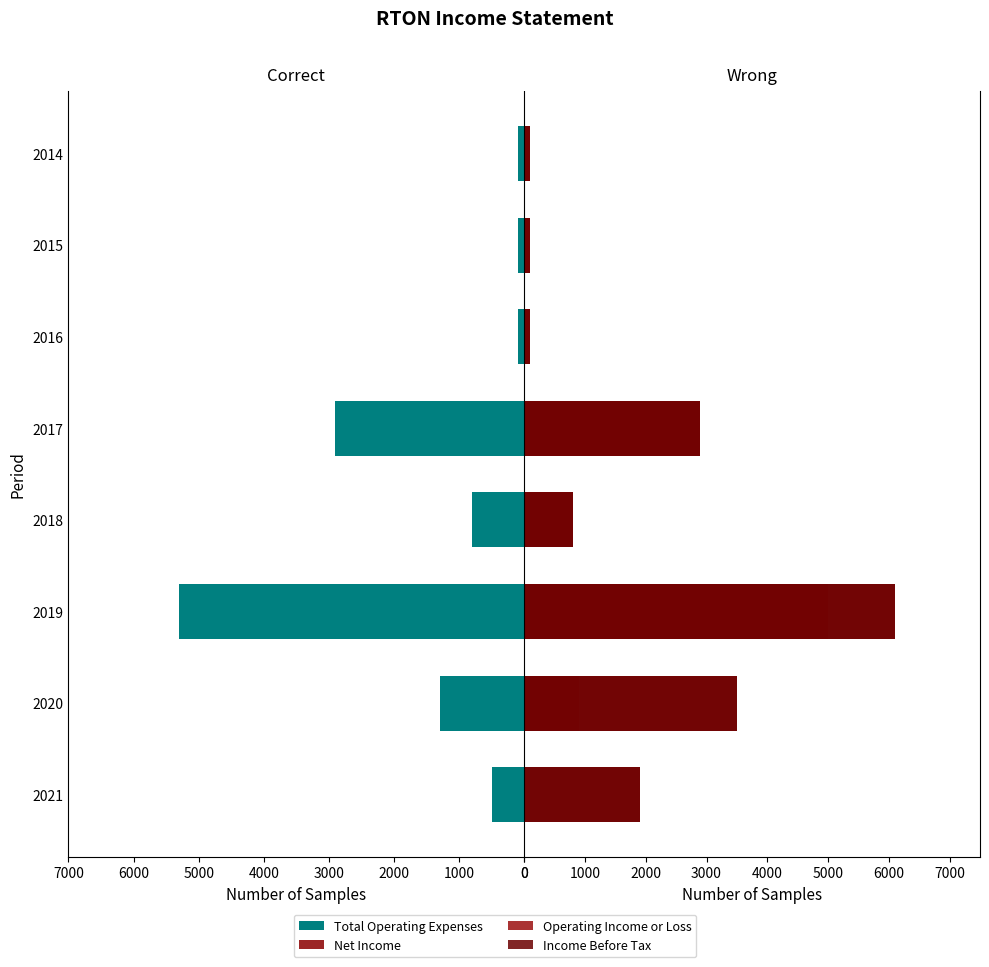

What is the difference between the Total Operating Expenses values at 2018 and 2016?

700